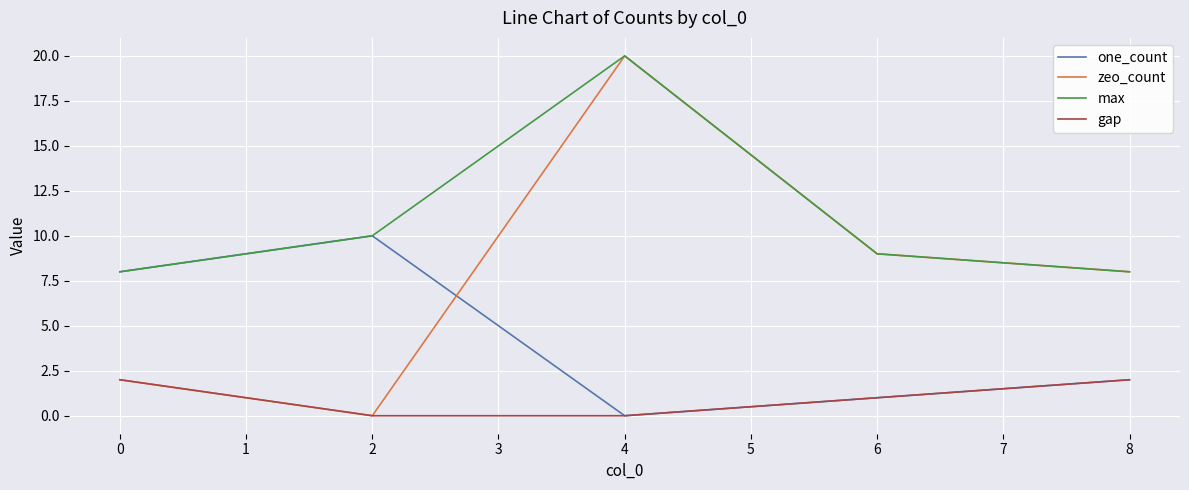

What is the total value across all series at 6?

20